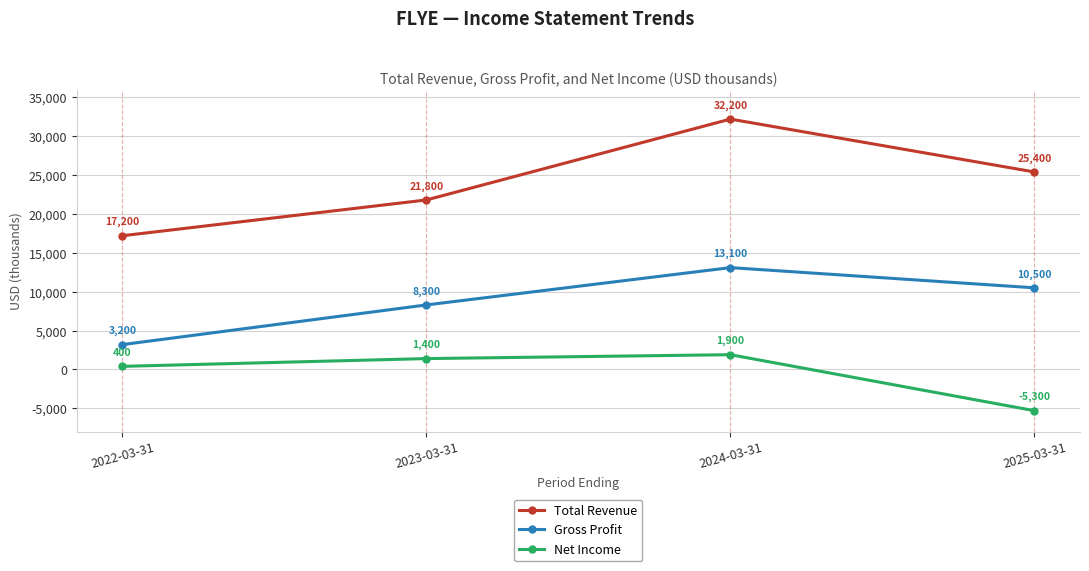

The value of Gross Profit at 2022-03-31 is 3200. True or false?

True